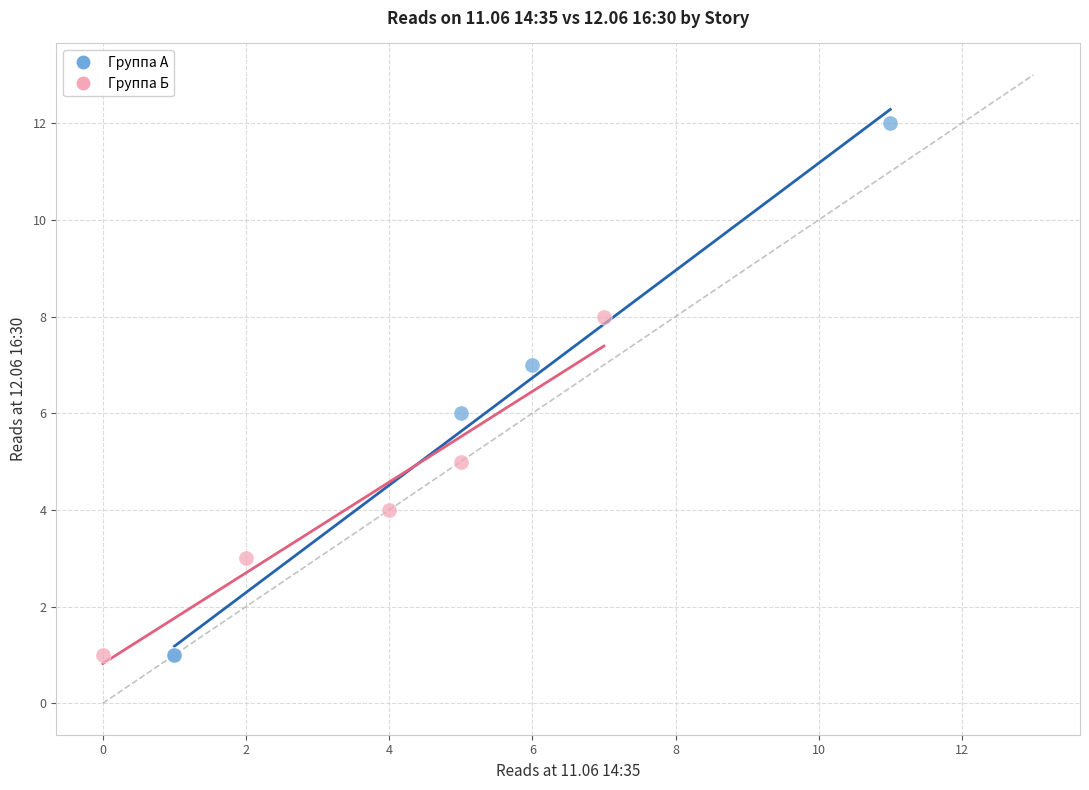

Which series contains the highest Y value?

Группа А